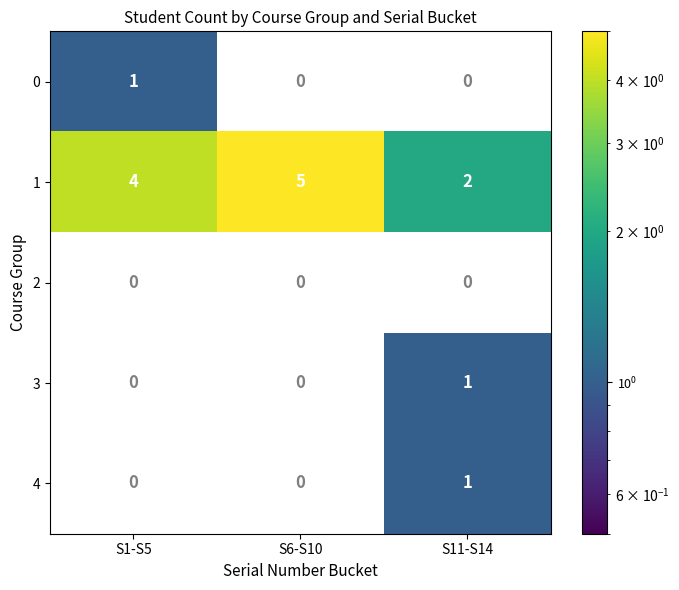

The 3 series shows 0 at S1-S5. True or false?

True